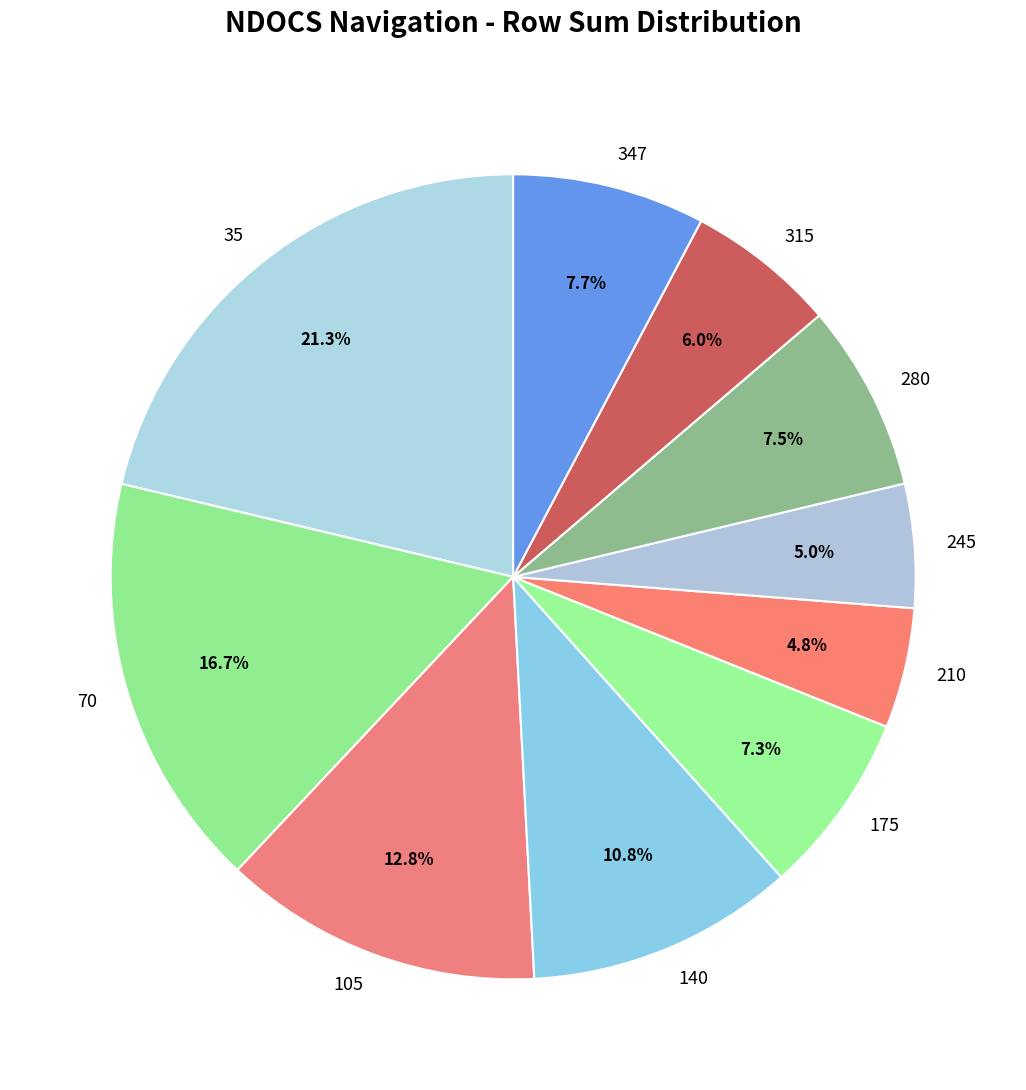

What percentage is the 70 slice, to the nearest percent?

17%